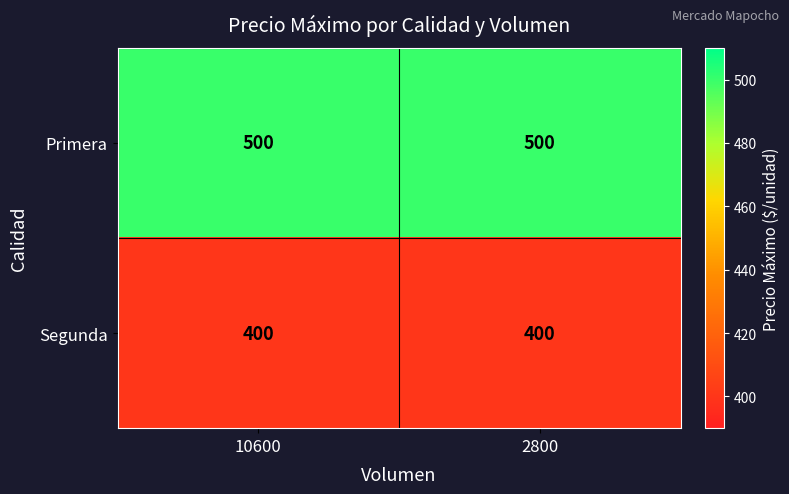

What is the spread (max minus min) of values at 10600?

100